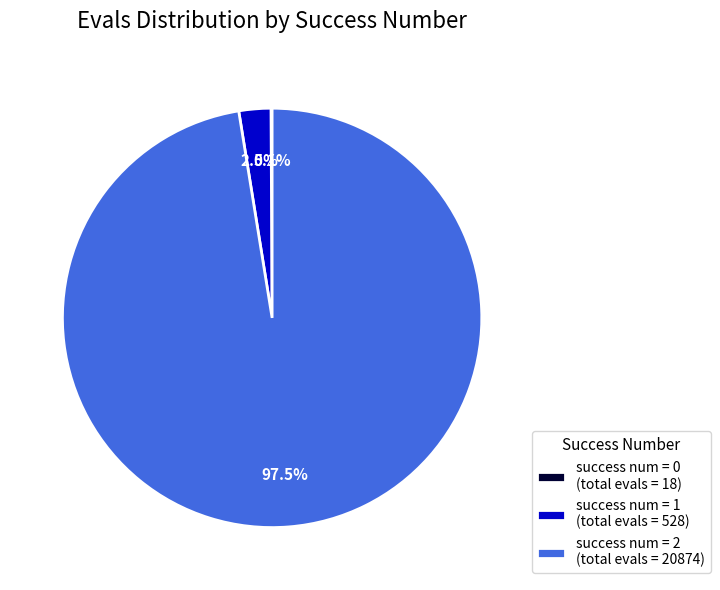

Which slice is the largest?

success num = 2 (total evals = 20874)